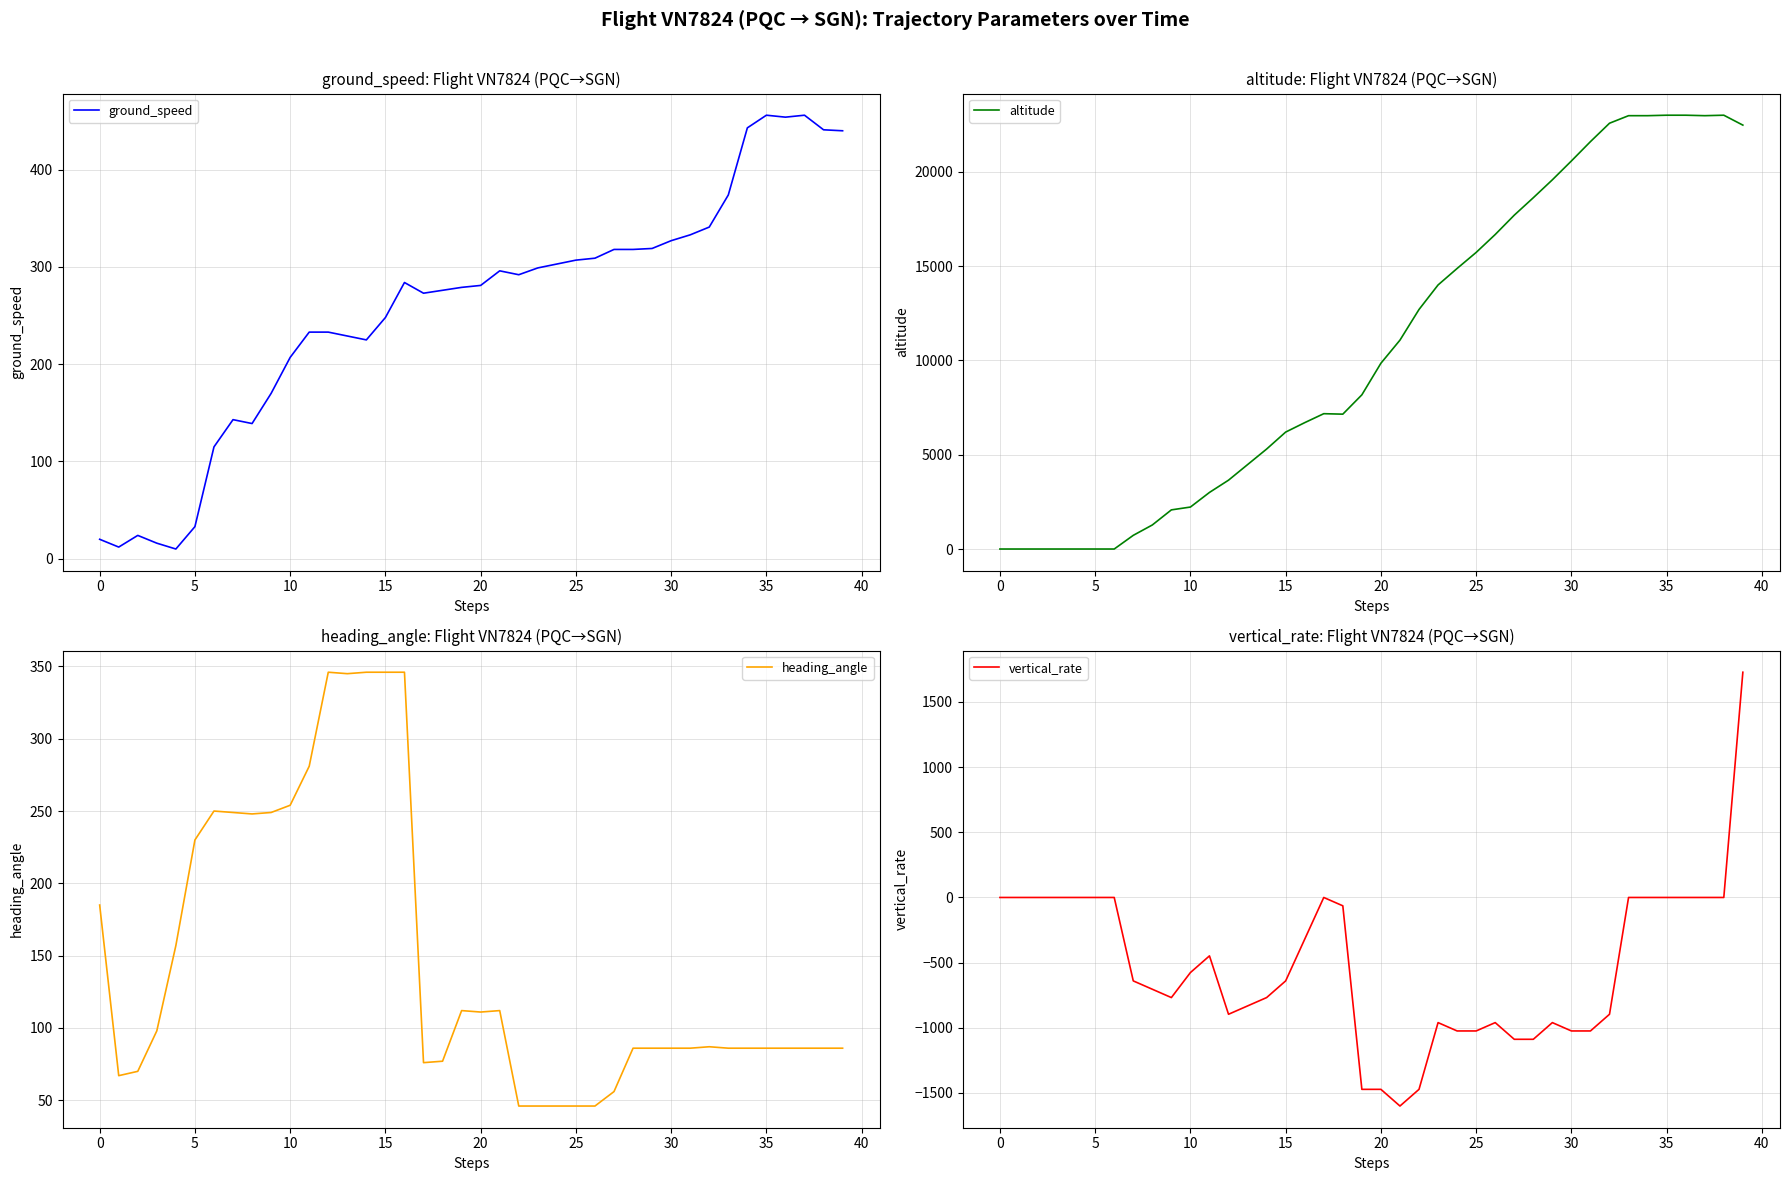

Does the chart have visible grid lines?

Yes